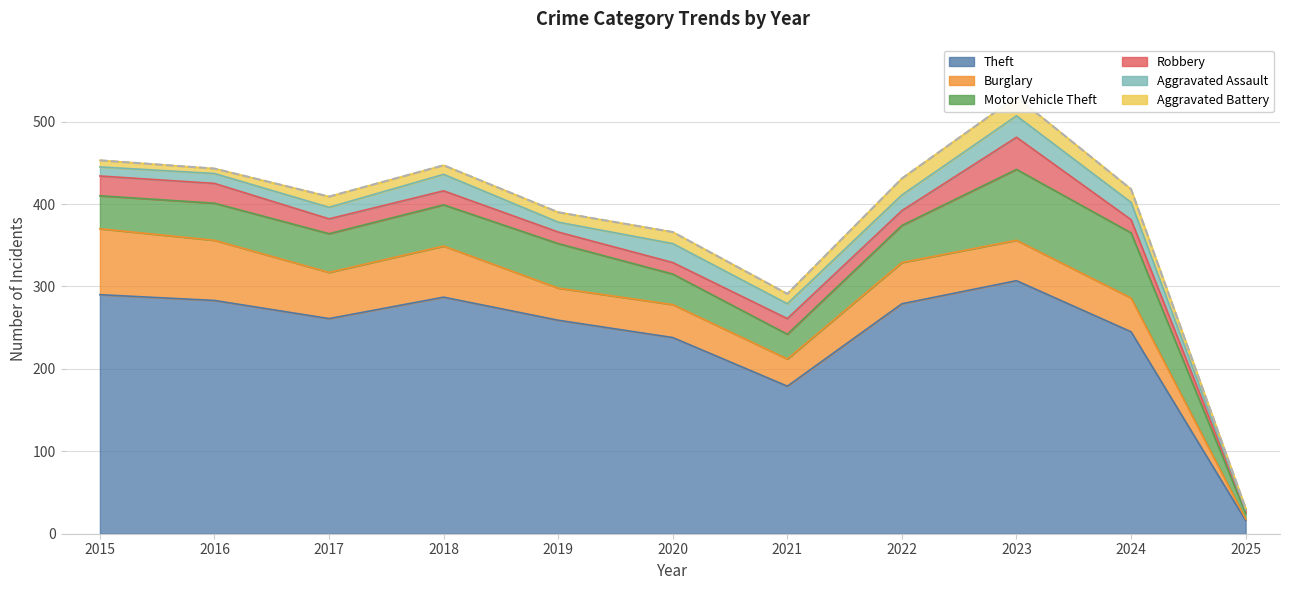

At how many categories does at least one series exceed 93?

10